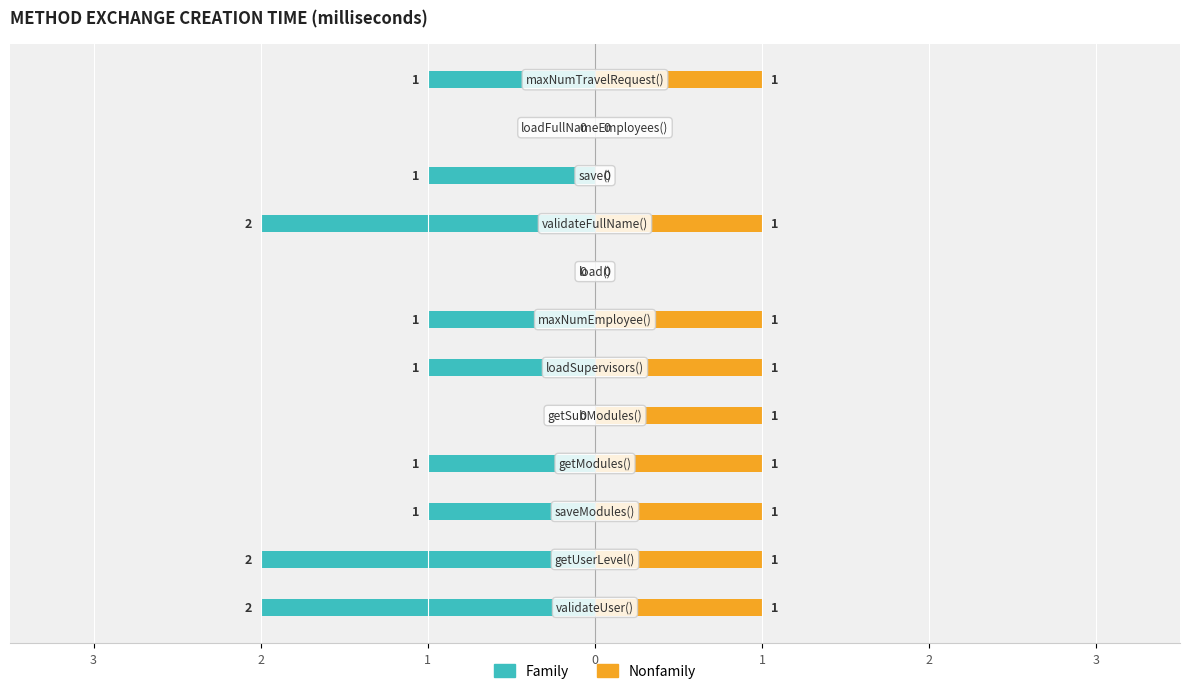

Reading left to right, extract all data points from this chart.

Family: -2	-2	-1	-1	0	-1	-1	0	-2	-1	0	-1
Nonfamily: 1	1	1	1	1	1	1	0	1	0	0	1